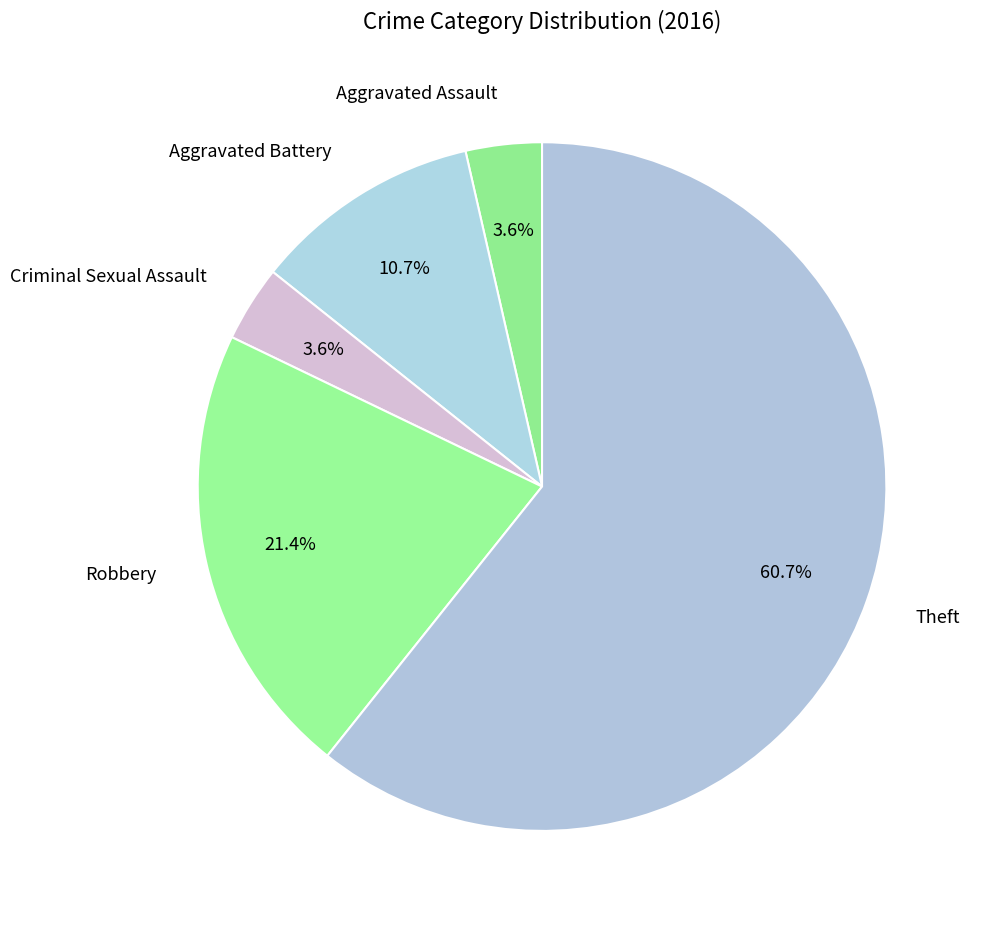

To the nearest percent, what percentage of the pie is Aggravated Battery?

11%